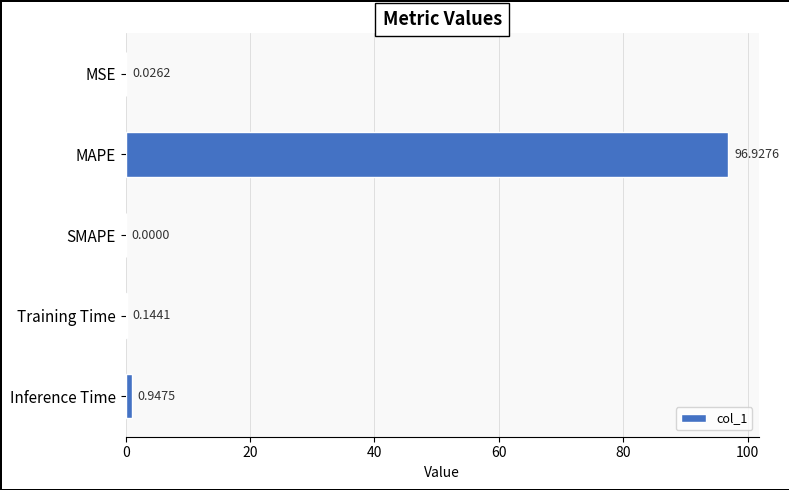

At which label is the value closest to 48?

Inference Time